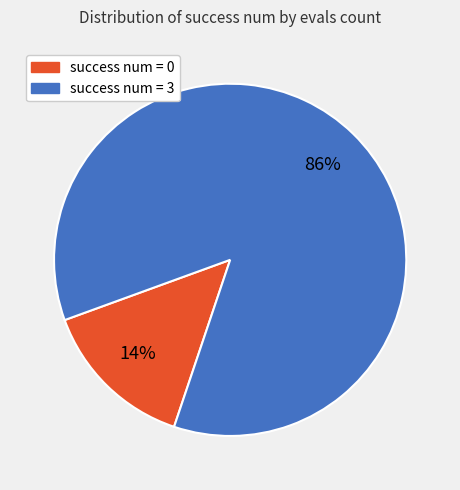

How many slices are in this pie chart?

2